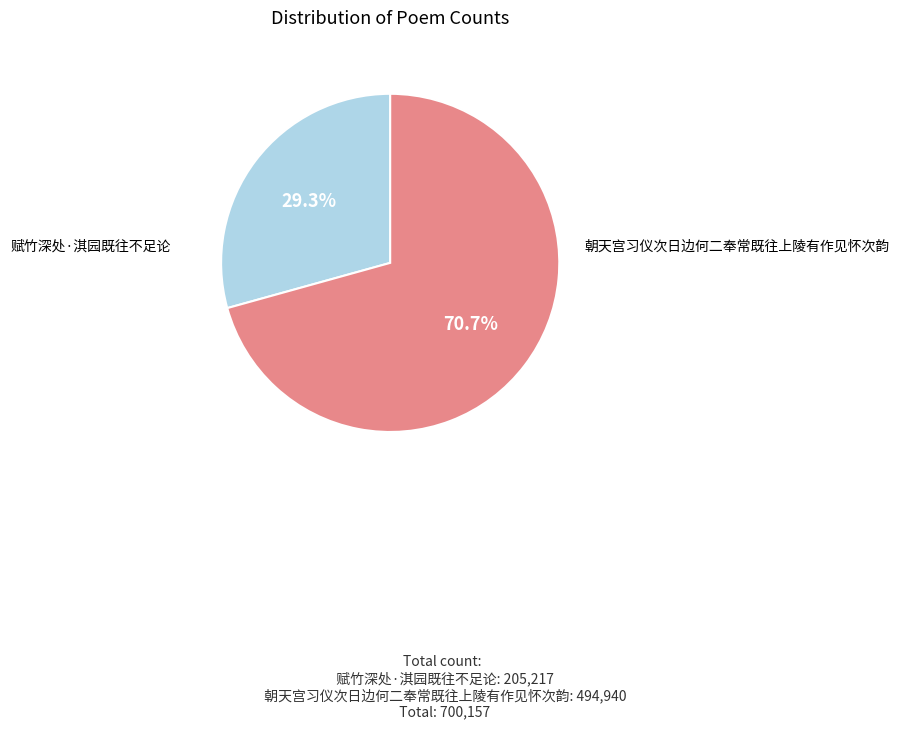

Is it true that 朝天宫习仪次日边何二奉常既往上陵有作见怀次韵 is 84% of the pie?

False